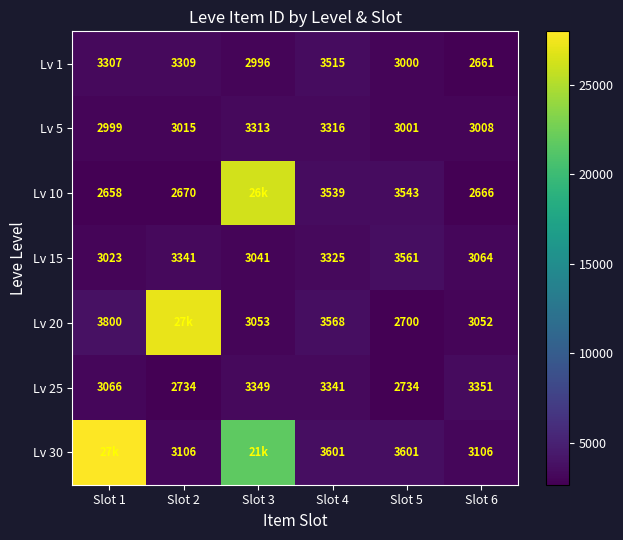

What is the lowest value of the Lv 1 series?

2661